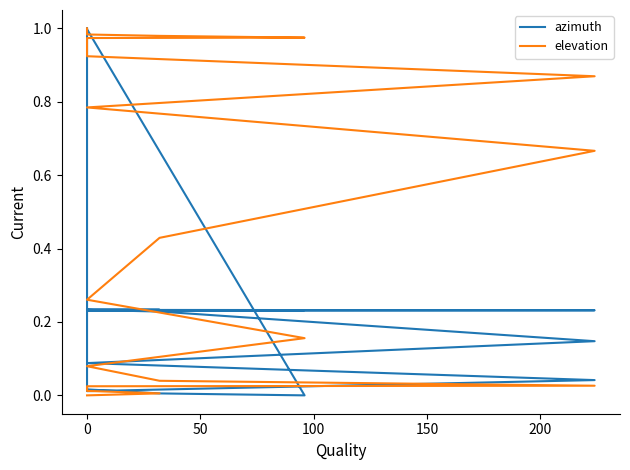

Which series has the widest spread of values?

azimuth